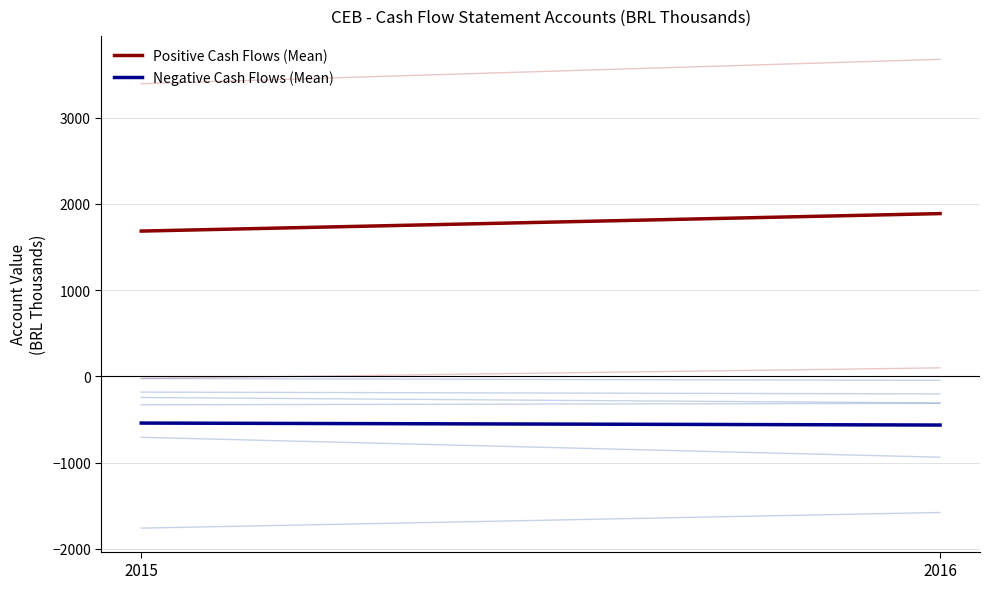

Count the number of data series in this chart.

2